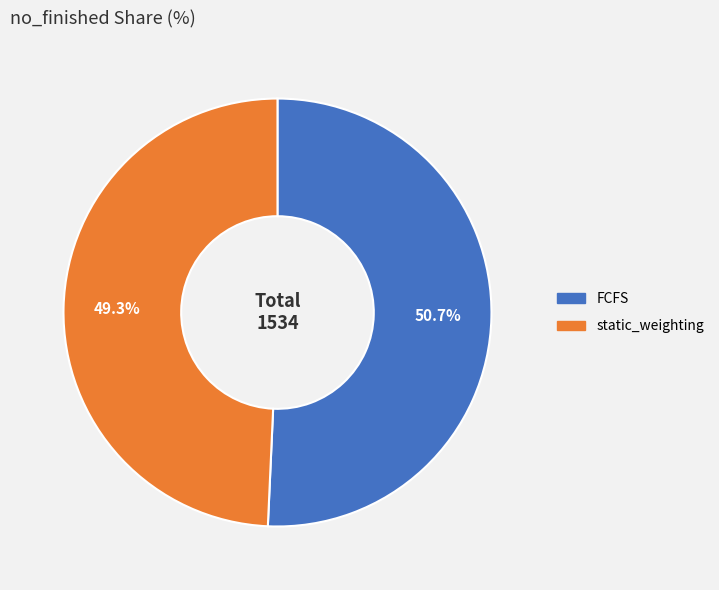

What is the ratio of the value at FCFS to the value at static_weighting?

1.0